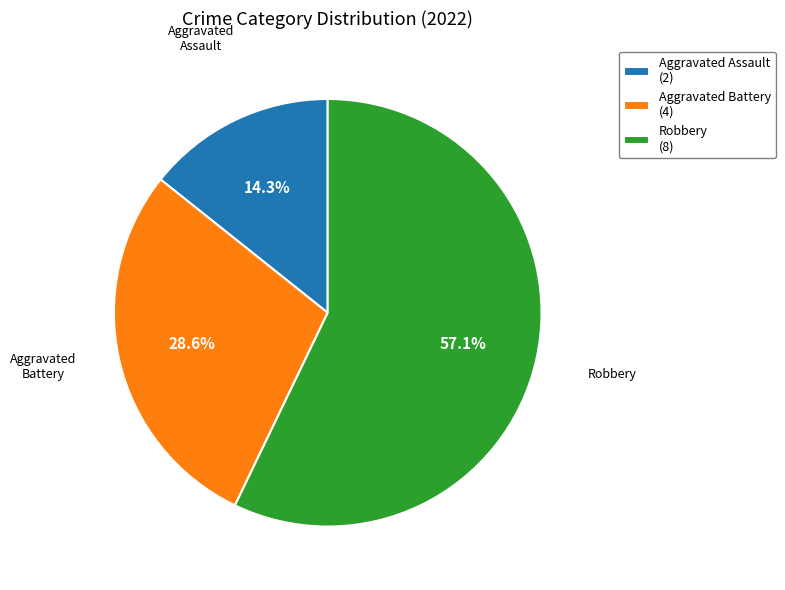

How many segments does this pie chart have?

3